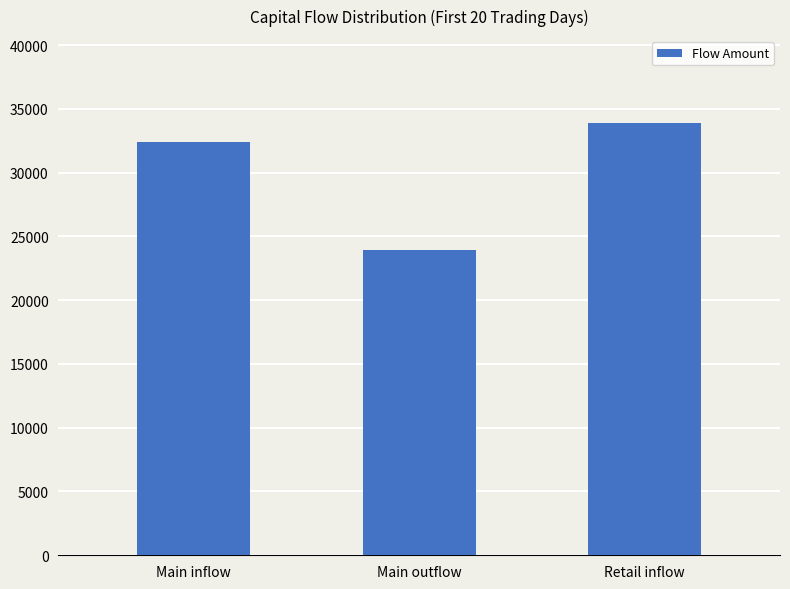

What is the sum of the values at Retail inflow and Main outflow?

57824.8